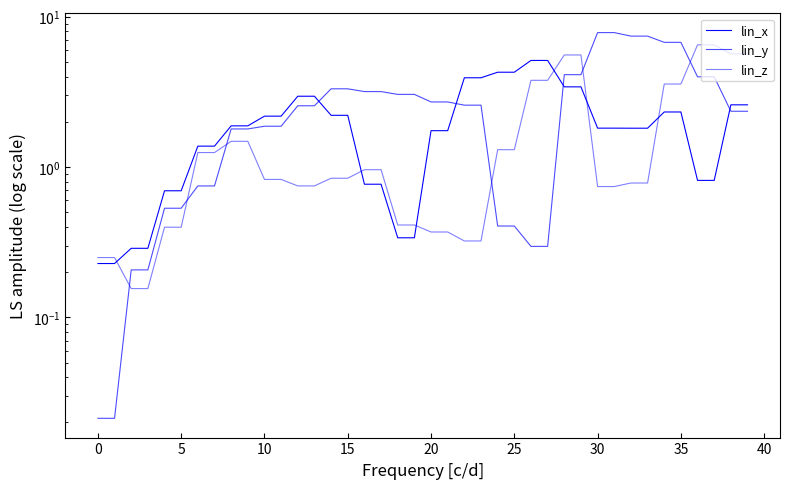

List the series in order of their overall mean, lowest first.

lin_z, lin_x, lin_y